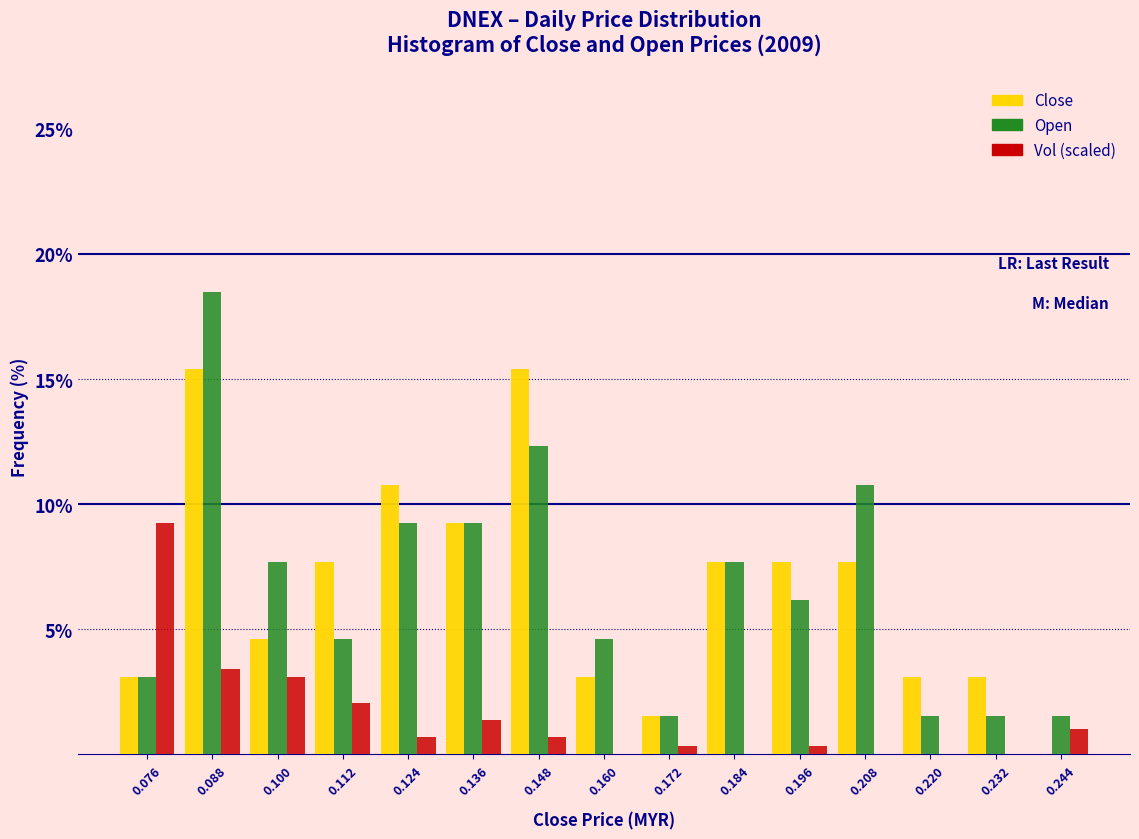

Reading left to right, transcribe this chart: for each range on the x-axis, give the height of each series' bar. The values are not printed on the chart, so give them approximately, as read against the axis.

0.070 to 0.082: Close=3.0	Open=3.0	Vol (scaled)=9.0
0.082 to 0.094: Close=15.5	Open=18.5	Vol (scaled)=3.5
0.094 to 0.106: Close=4.5	Open=7.5	Vol (scaled)=3.0
0.106 to 0.118: Close=7.5	Open=4.5	Vol (scaled)=2.0
0.118 to 0.130: Close=11.0	Open=9.0	Vol (scaled)=0.5
0.130 to 0.142: Close=9.0	Open=9.0	Vol (scaled)=1.5
0.142 to 0.154: Close=15.5	Open=12.5	Vol (scaled)=0.5
0.154 to 0.166: Close=3.0	Open=4.5	Vol (scaled)=0
0.166 to 0.178: Close=1.5	Open=1.5	Vol (scaled)=under 0.5
0.178 to 0.190: Close=7.5	Open=7.5	Vol (scaled)=0
0.190 to 0.202: Close=7.5	Open=6.0	Vol (scaled)=under 0.5
0.202 to 0.214: Close=7.5	Open=11.0	Vol (scaled)=0
0.214 to 0.226: Close=3.0	Open=1.5	Vol (scaled)=0
0.226 to 0.238: Close=3.0	Open=1.5	Vol (scaled)=0
0.238 to 0.250: Close=0	Open=1.5	Vol (scaled)=1.0